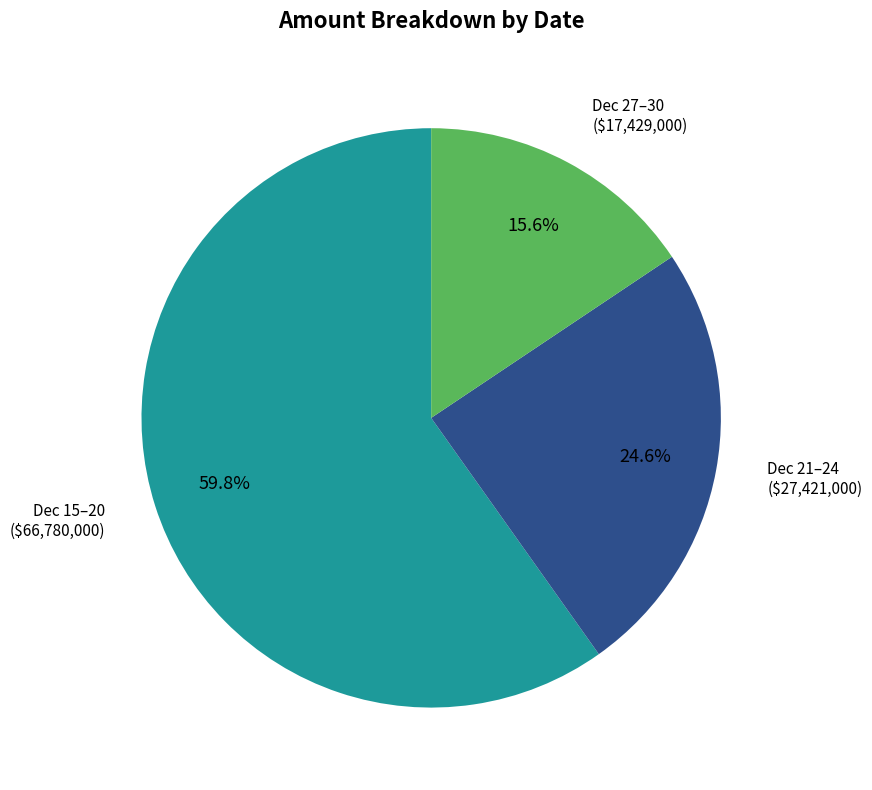

Rank the categories by value from highest to lowest.

Dec 15–20, Dec 21–24, Dec 27–30